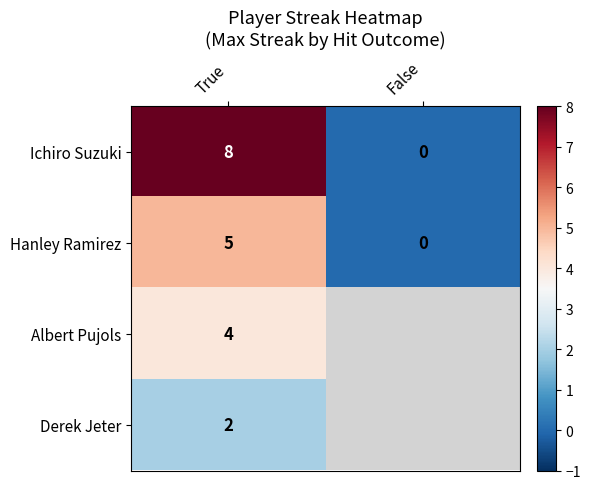

The value of Albert Pujols at True is 6. True or false?

False